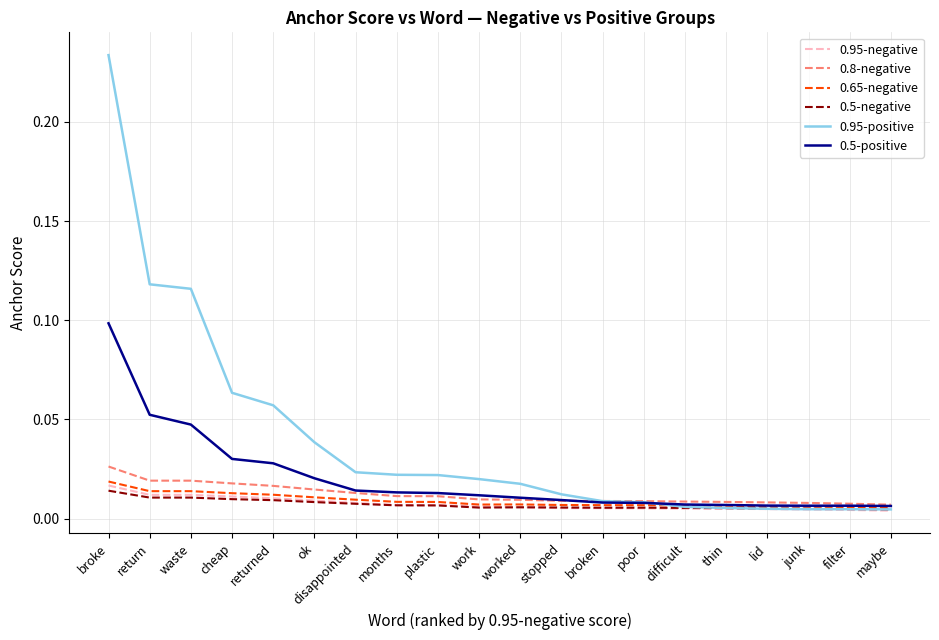

Which series has the widest spread of values?

0.95-positive